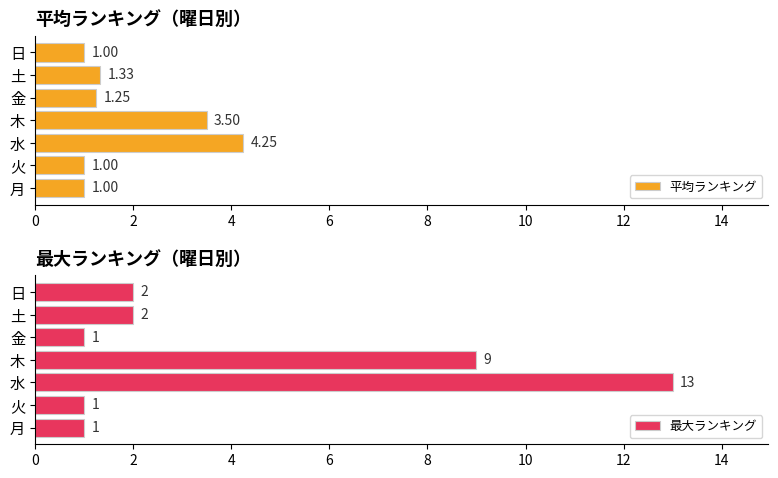

What is the difference between the 平均ランキング values at 月 and 木?

2.5